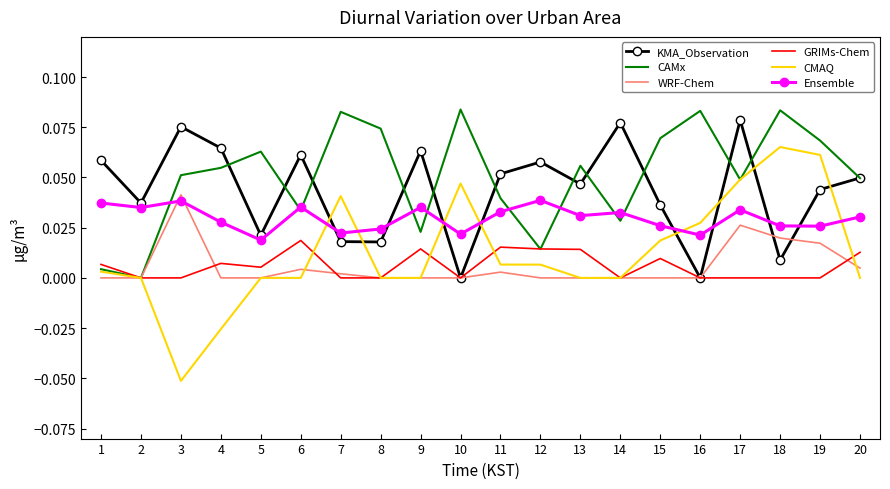

The value of CMAQ at 2 is 0.1. True or false?

False